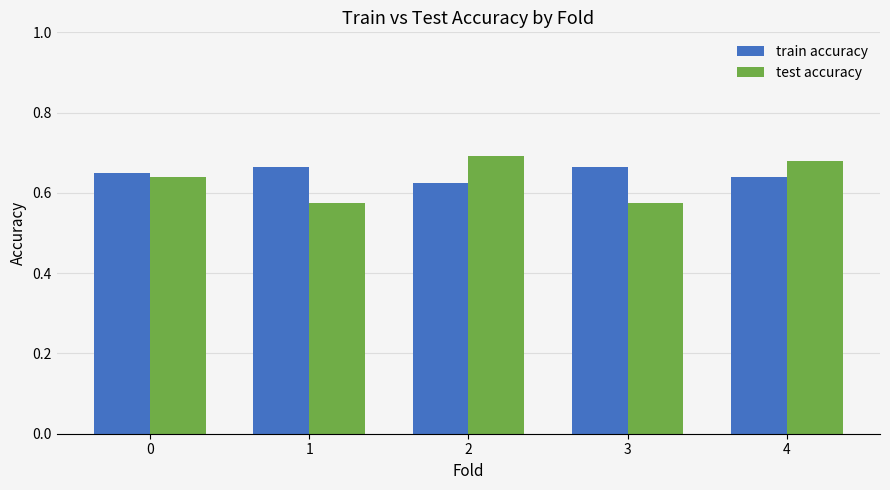

Which category has the highest value in the test accuracy series?

2